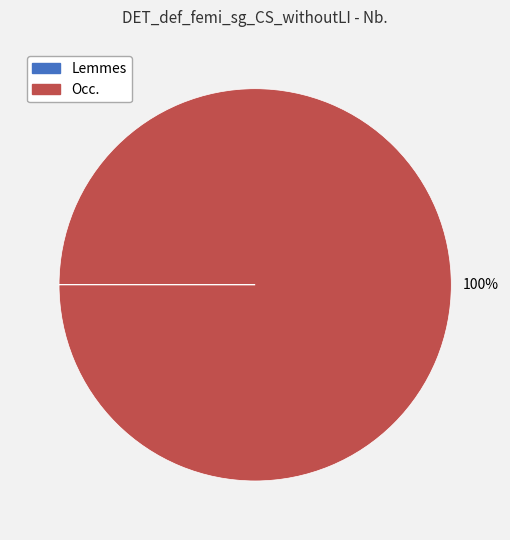

To the nearest percent, what is the difference between the largest and smallest slice percentages?

100%